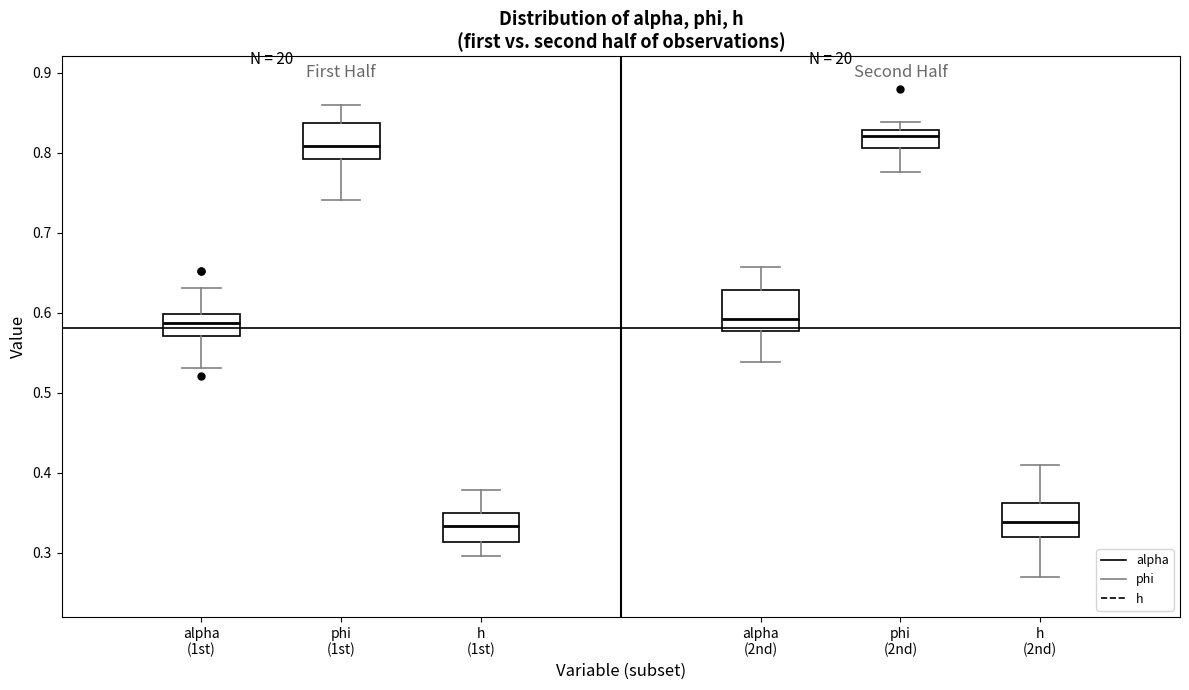

Where does the lower whisker of the box for h (1st) end on the y-axis? The values are not printed on the chart, so give them approximately, as read against the axis.

0.30